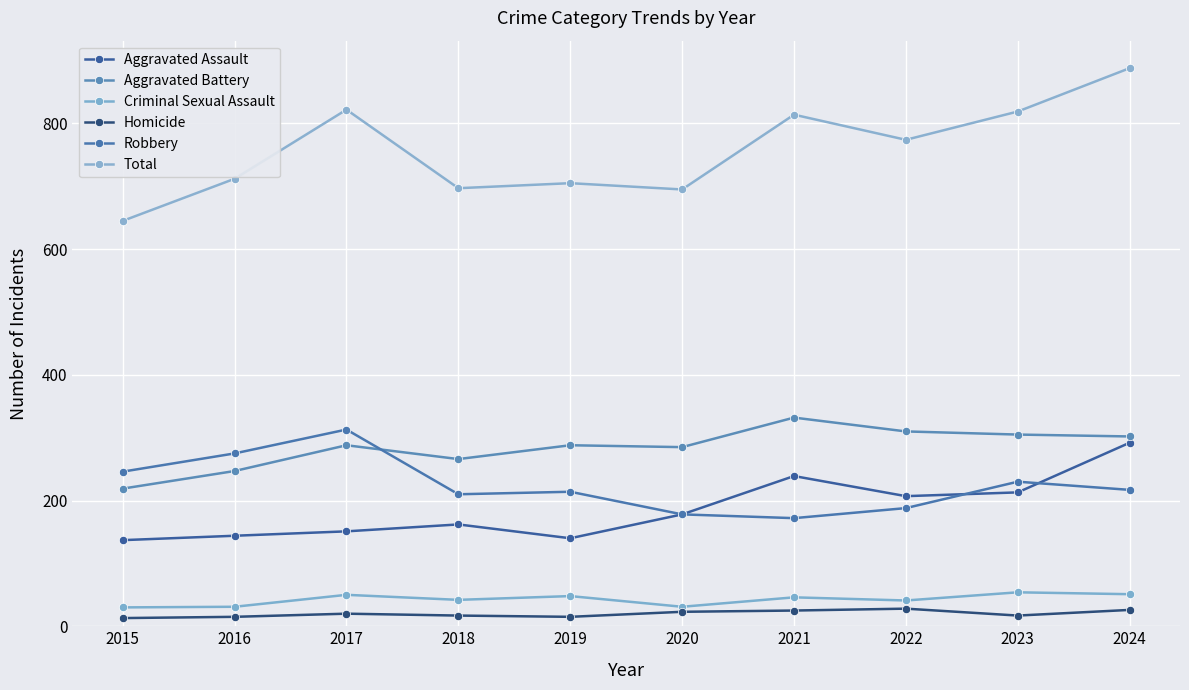

What is the approximate value of Robbery at 2015, to the nearest 10?

250